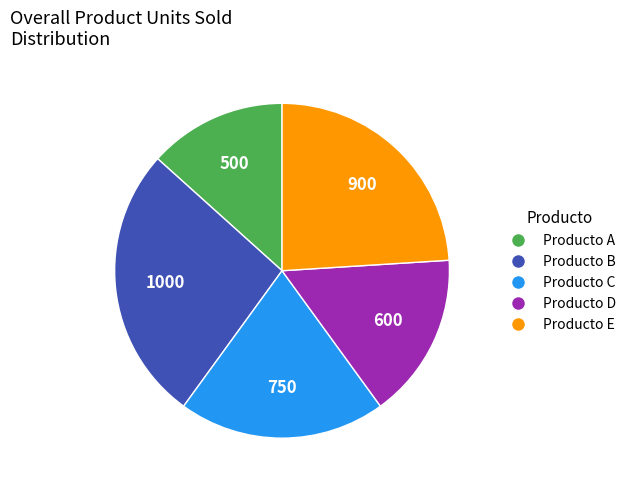

Is there any slice that represents more than half of the pie?

No